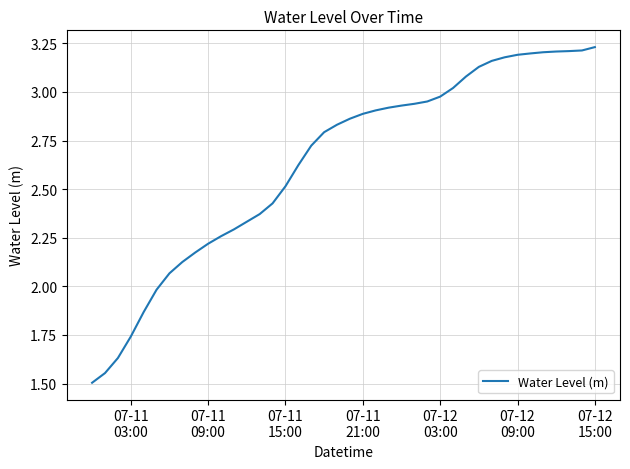

What is the smallest value displayed?

1.5